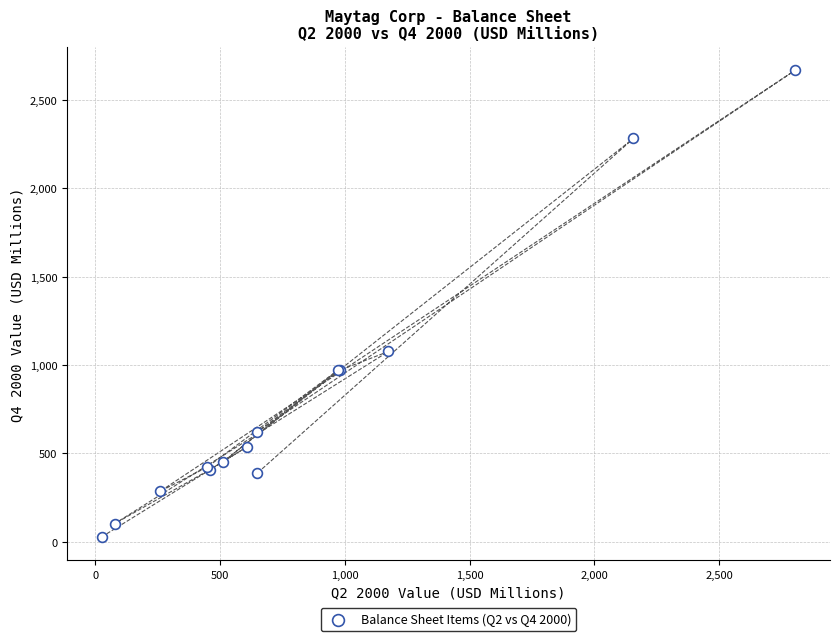

What Y value in the scatter plot is closest to 1348?

1076.6